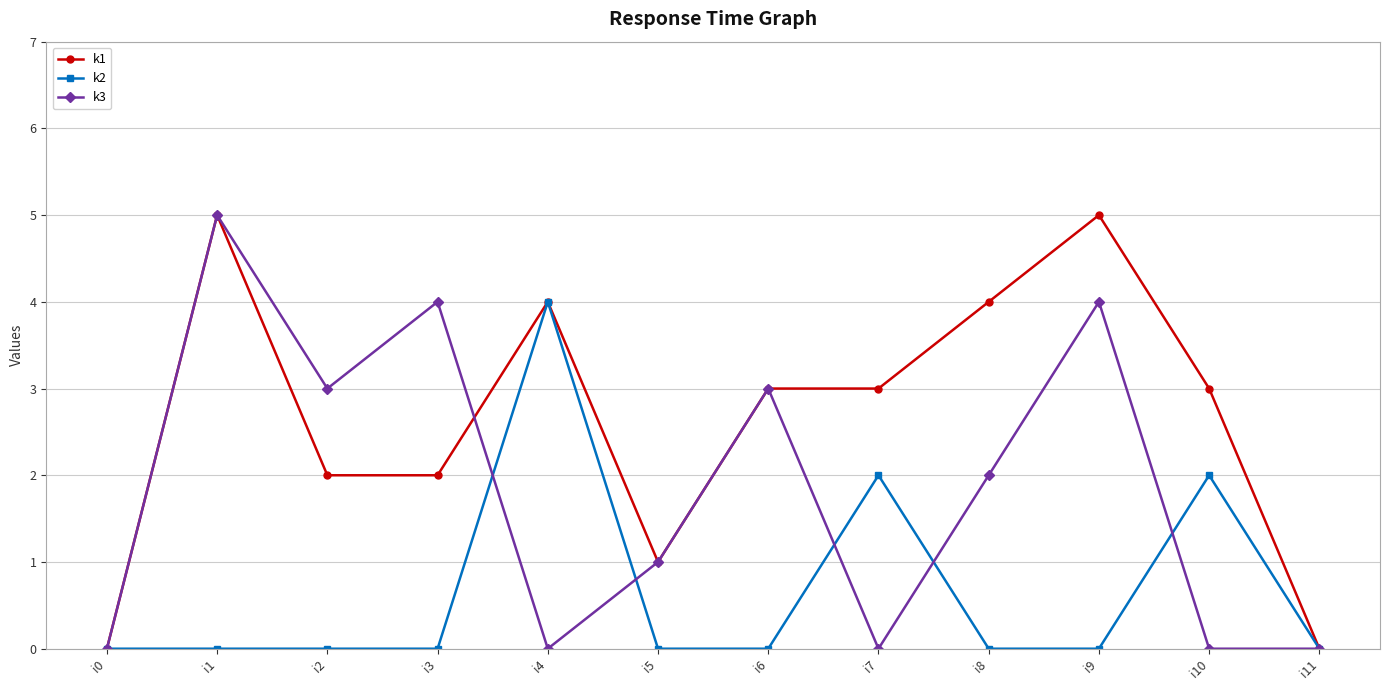

At which category is the sum across all series the highest?

i1